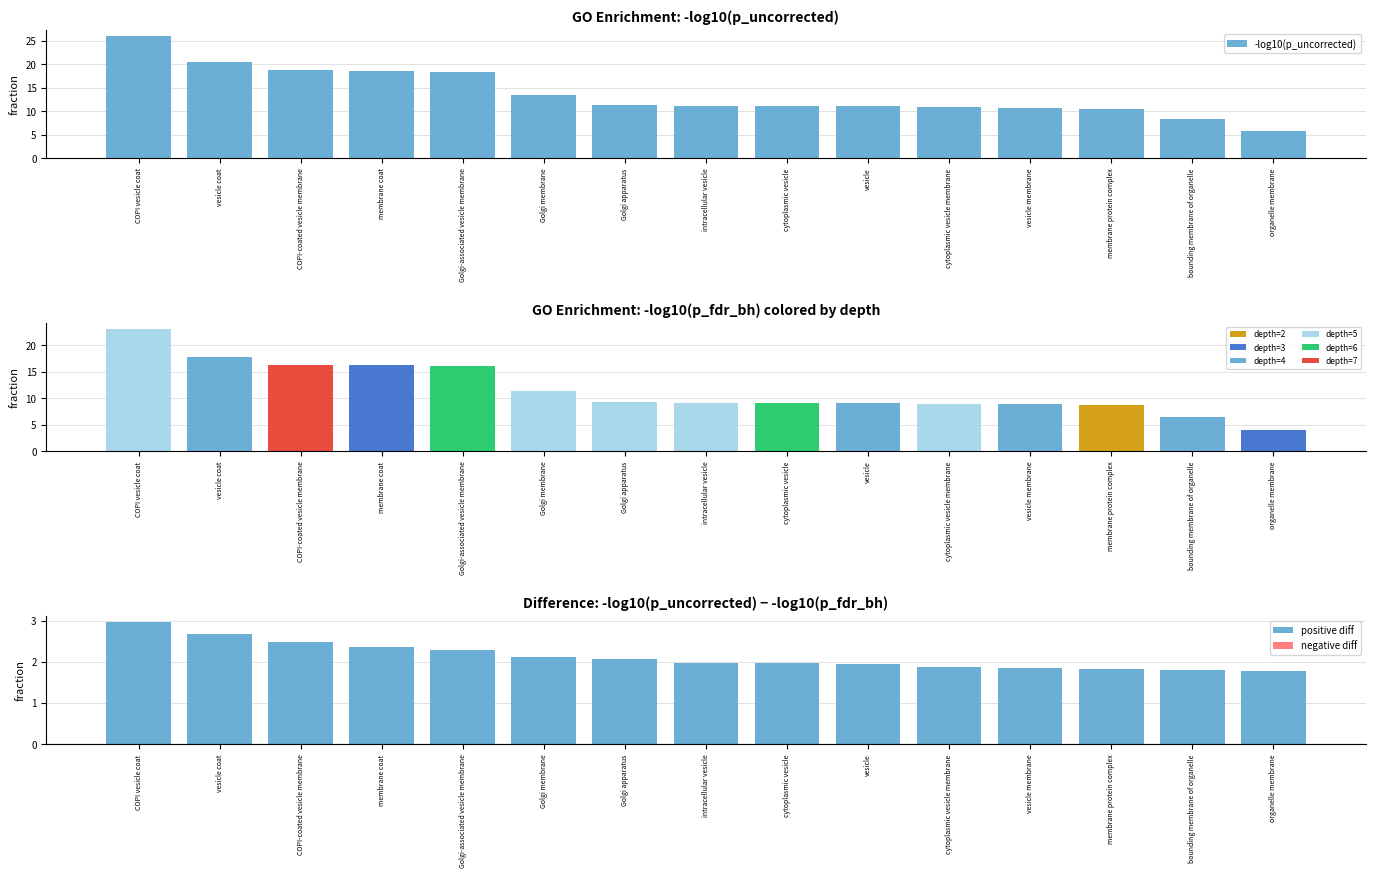

Rank the categories by value from highest to lowest.

COPI vesicle coat, vesicle coat, COPI-coated vesicle membrane, membrane coat, Golgi-associated vesicle membrane, Golgi membrane, Golgi apparatus, intracellular vesicle, cytoplasmic vesicle, vesicle, cytoplasmic vesicle membrane, vesicle membrane, membrane protein complex, bounding membrane of organelle, organelle membrane